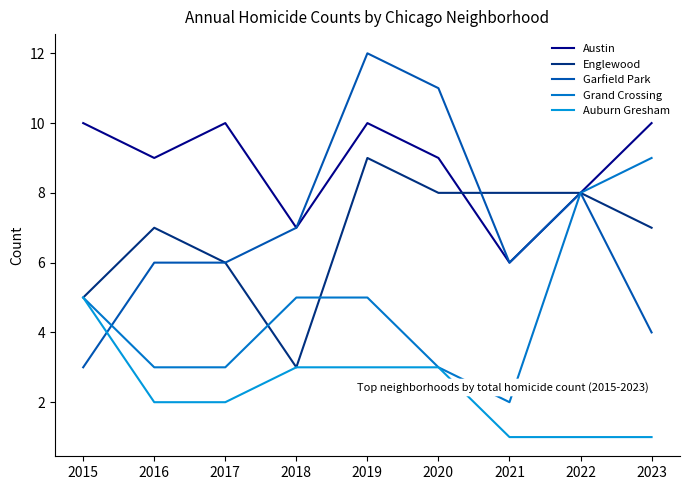

How many lines are shown in the chart?

5